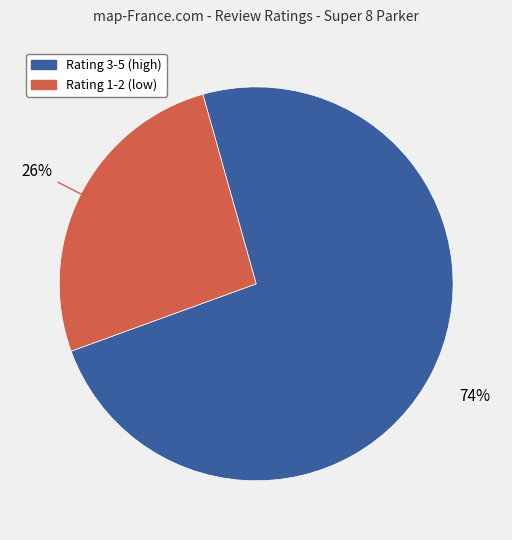

Does any single category account for the majority?

Yes